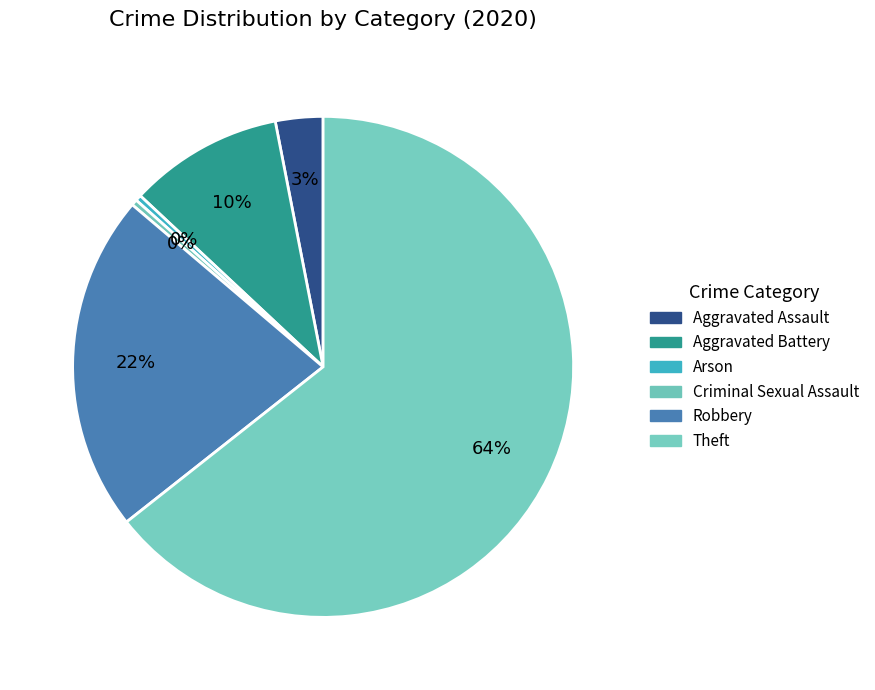

True or false: Arson accounts for 14% of the total.

False